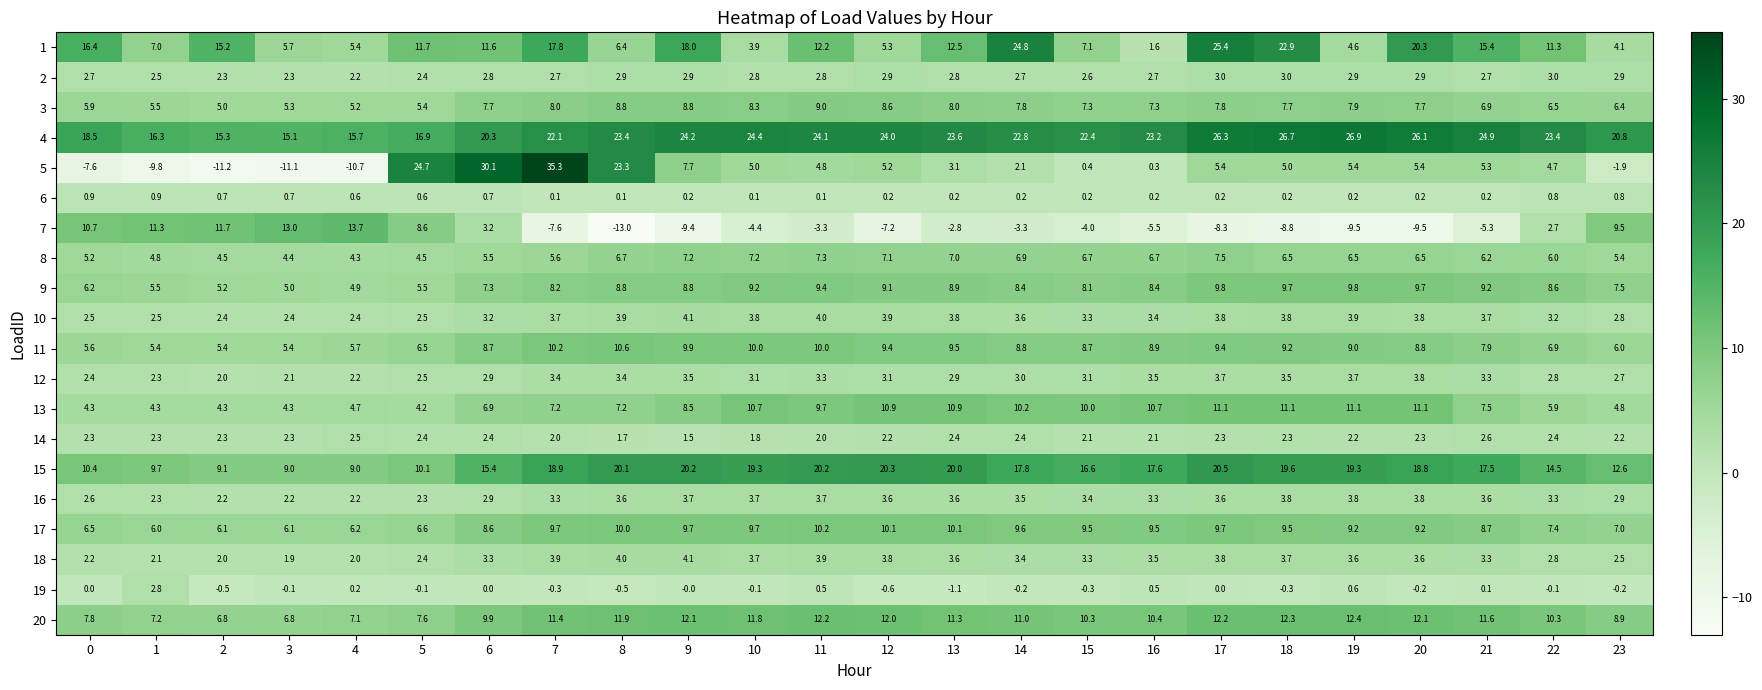

Which series has the largest total across all categories?

4